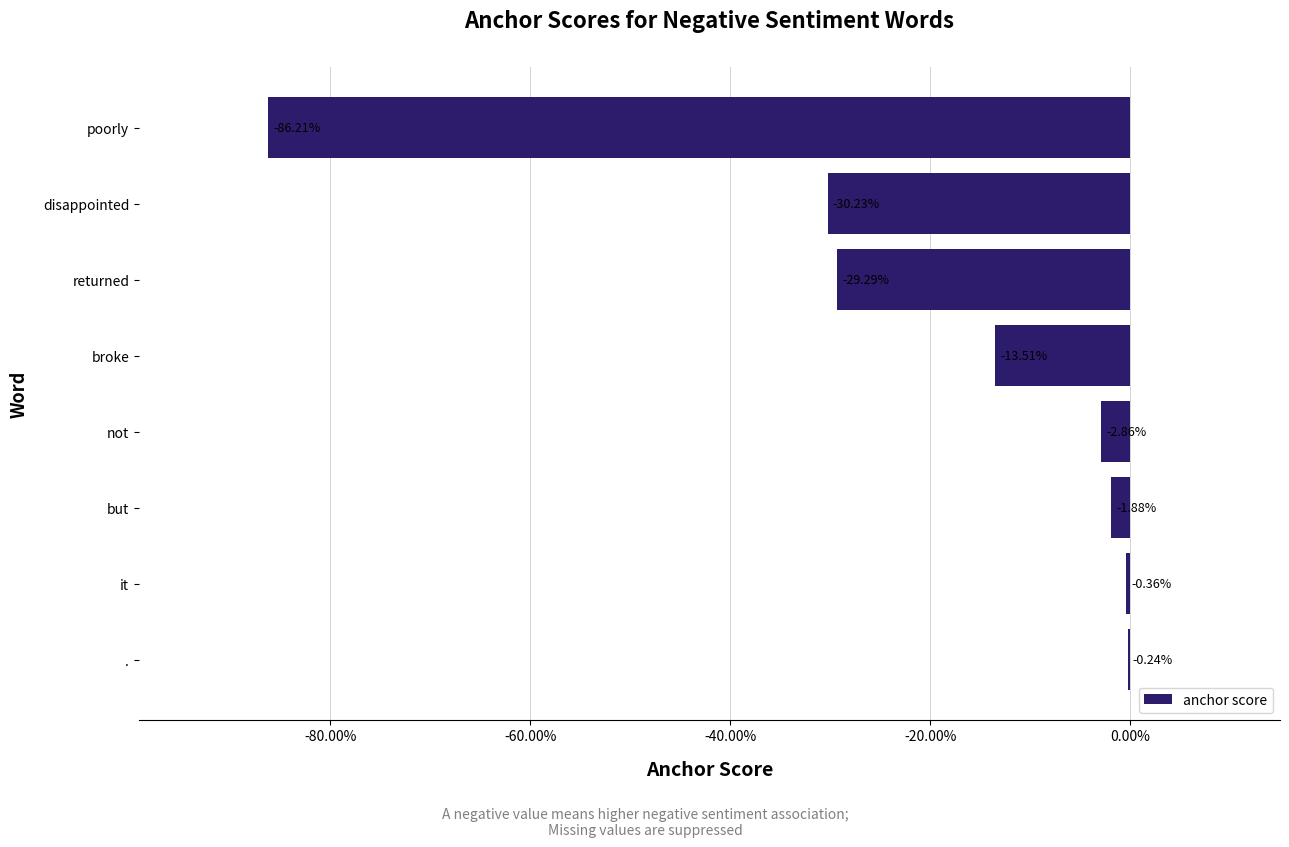

Are the bars horizontal?

Yes